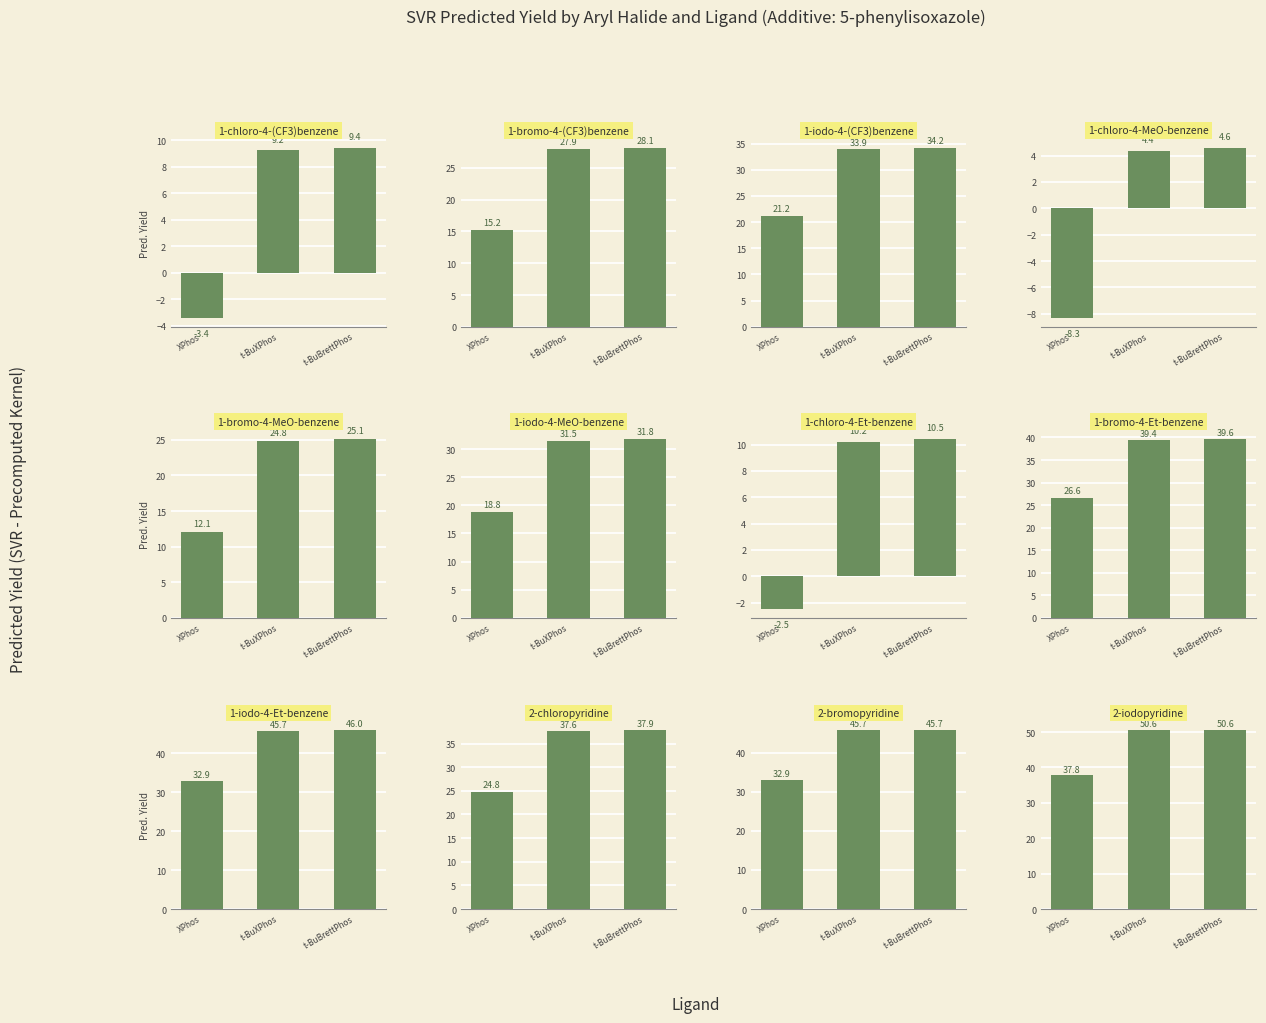

Reading left to right, list all the values displayed in this chart.

5-phenylisoxazole: -3.4	15.2	21.2	-8.3	12.1	18.8	-2.5	26.6	32.9	24.8	32.9	37.8
additive_2: 9.2	27.9	33.9	4.4	24.8	31.5	10.2	39.4	45.7	37.6	45.7	50.6
additive_3: 9.4	28.1	34.2	4.6	25.1	31.8	10.5	39.6	46.0	37.9	45.7	50.6